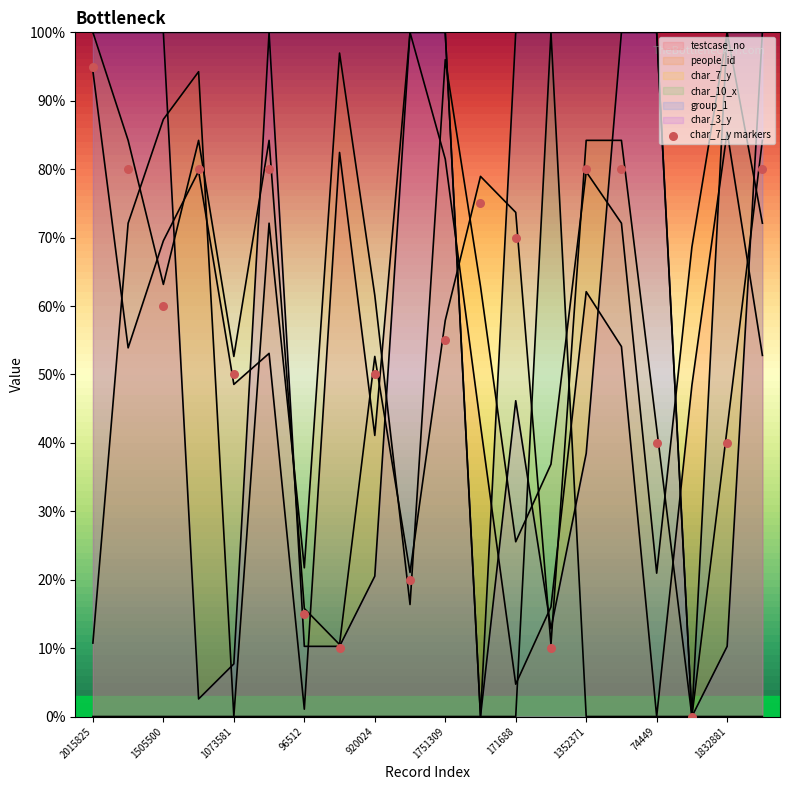

Which series has the widest spread of Y values?

testcase_no